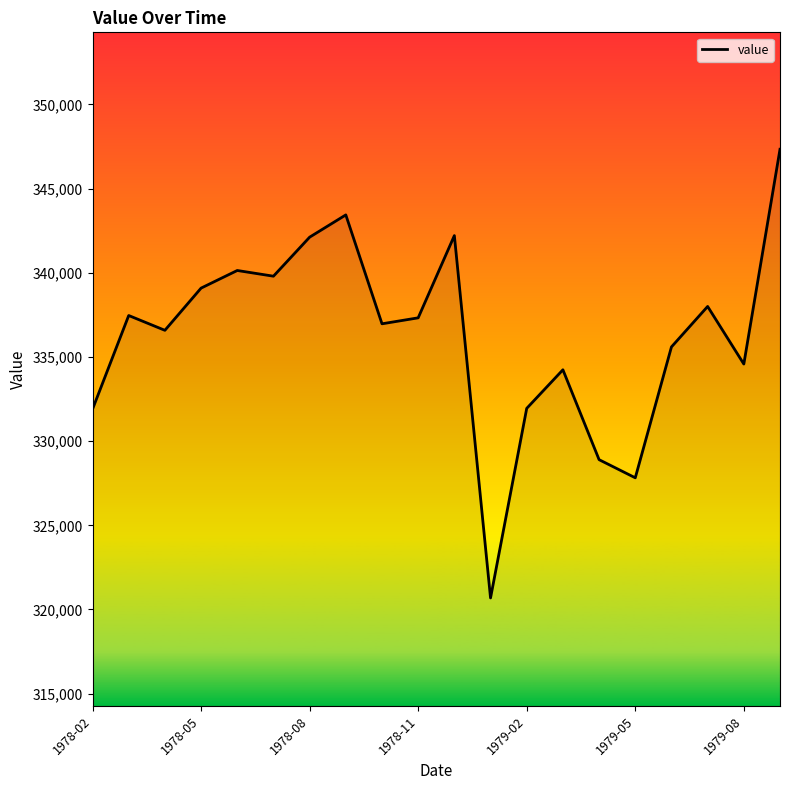

What is the greatest value displayed?

347340